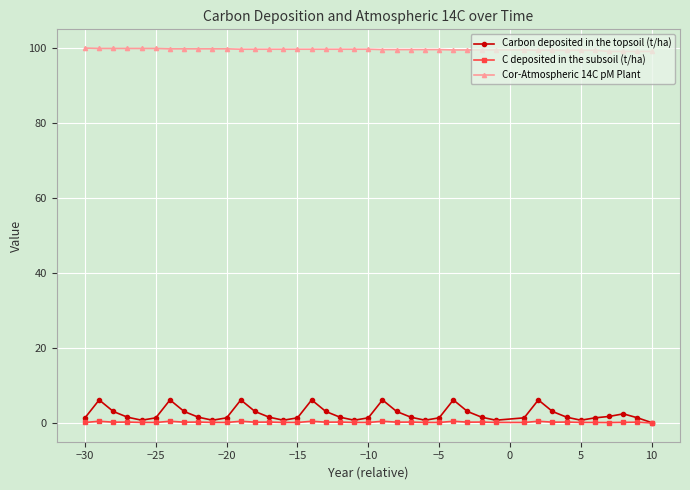

True or false: C deposited in the subsoil (t/ha) and Cor-Atmospheric 14C pM Plant intersect in this chart.

False